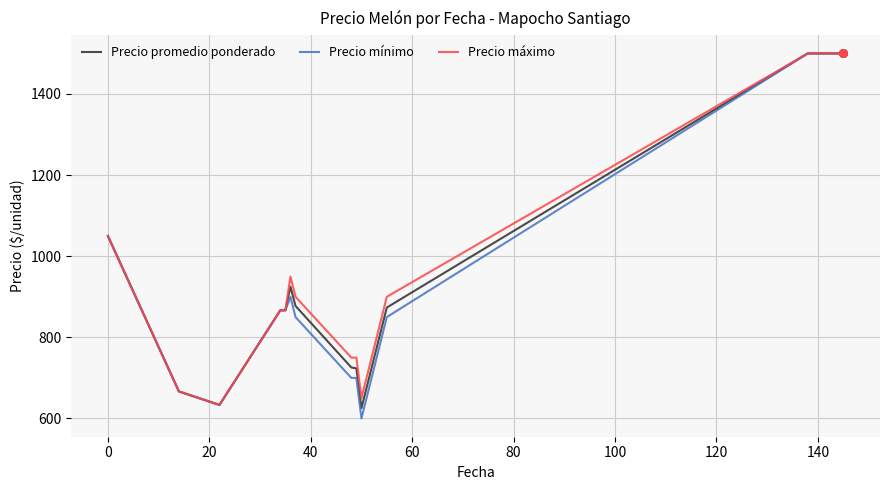

What is the highest value of the Precio promedio ponderado series?

1500.0